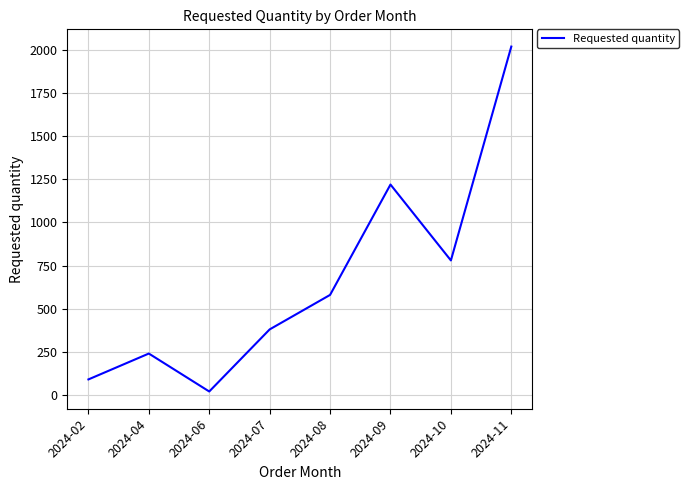

How many distinct data groups are displayed?

1